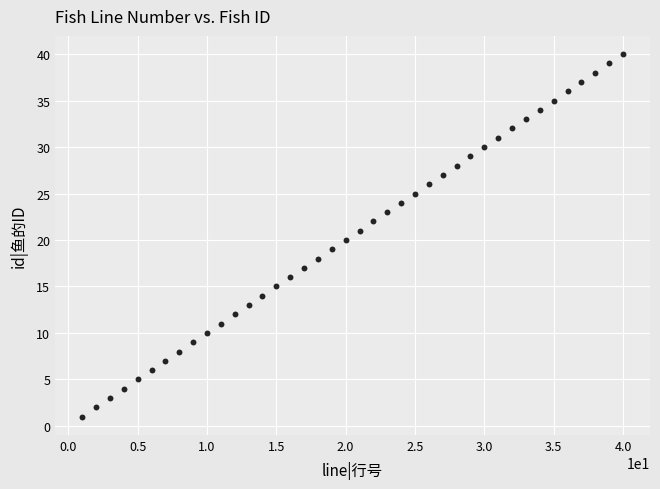

What is the range of Y values (max minus min)?

39